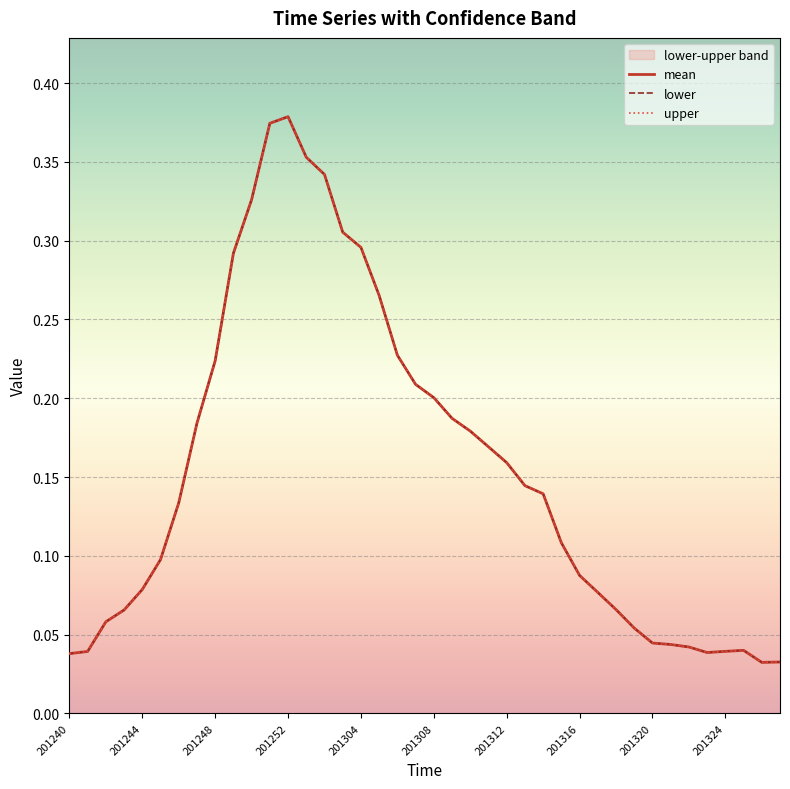

At 14, list the series in order from smallest to largest.

mean, lower, upper